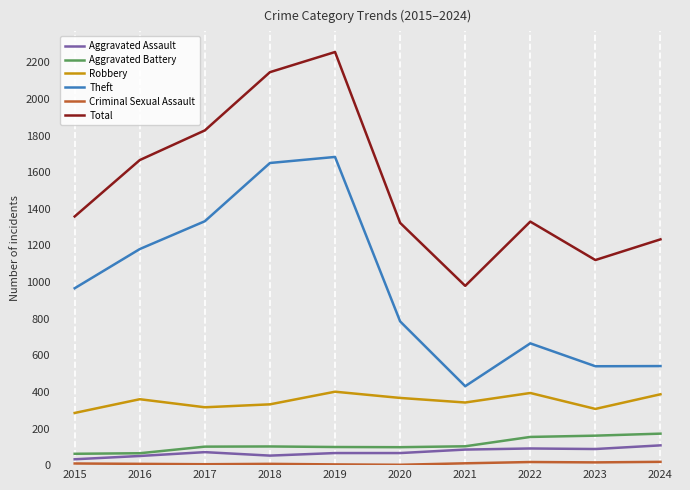

Which series has the largest total across all categories?

Total